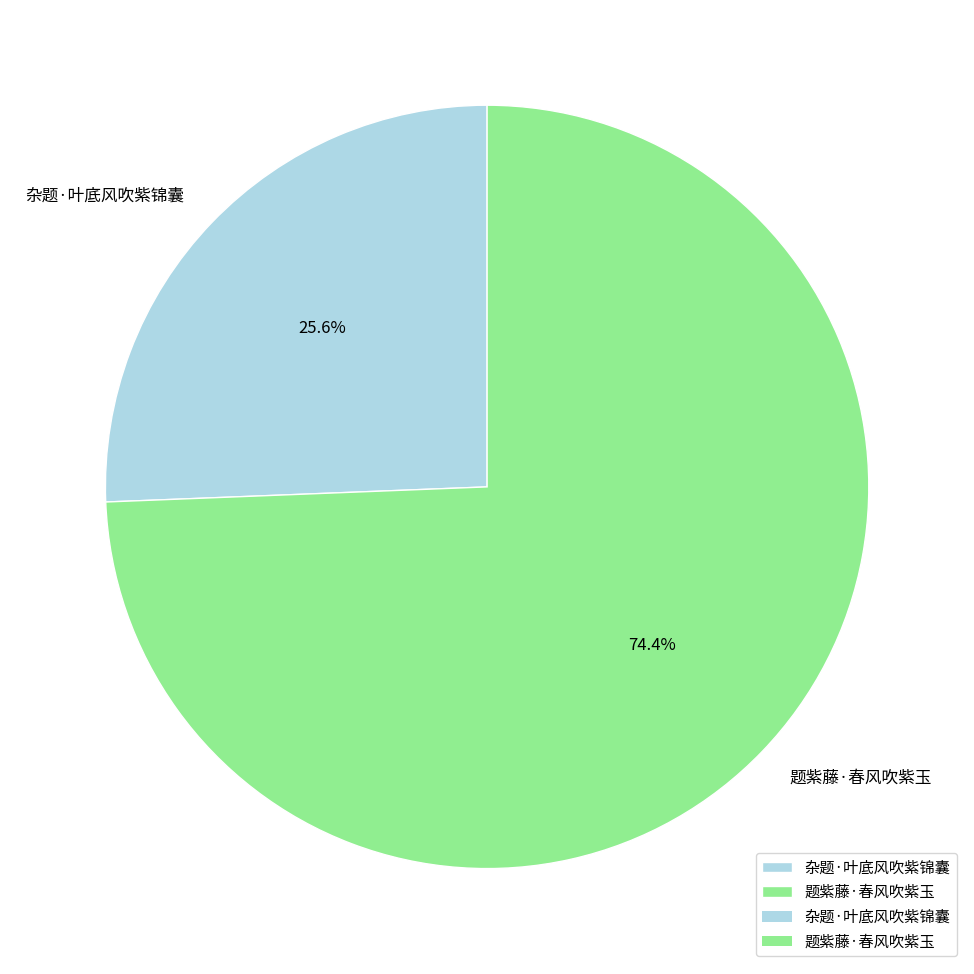

To the nearest percent, what is the combined percentage of 题紫藤·春风吹紫玉 and 杂题·叶底风吹紫锦囊?

100%